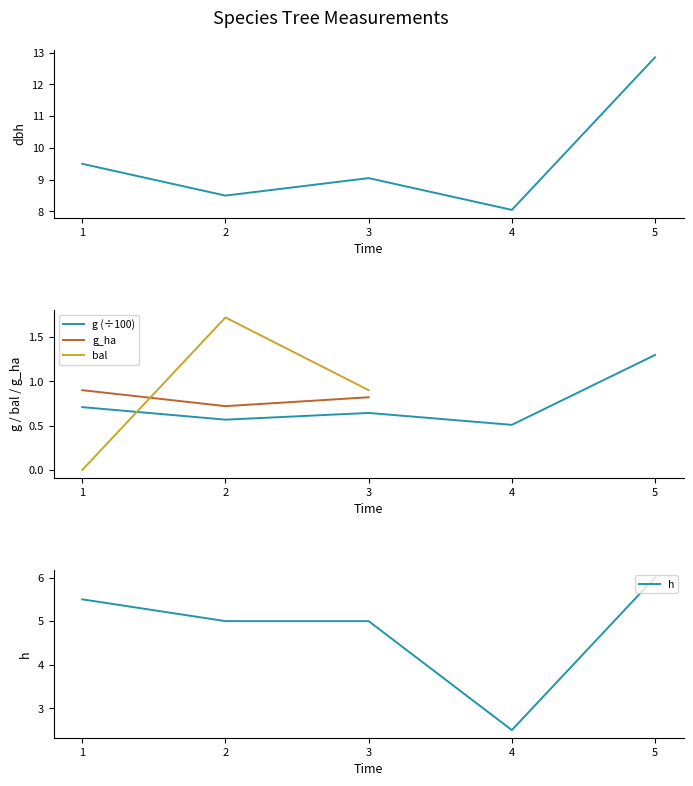

True or false: g (÷100) has more than 0 interior local peaks.

True